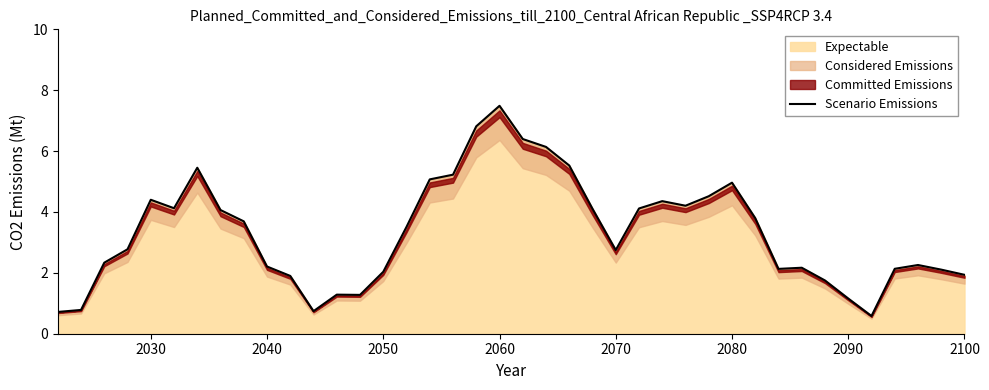

Where does the Expectable series first go above 3?

2030